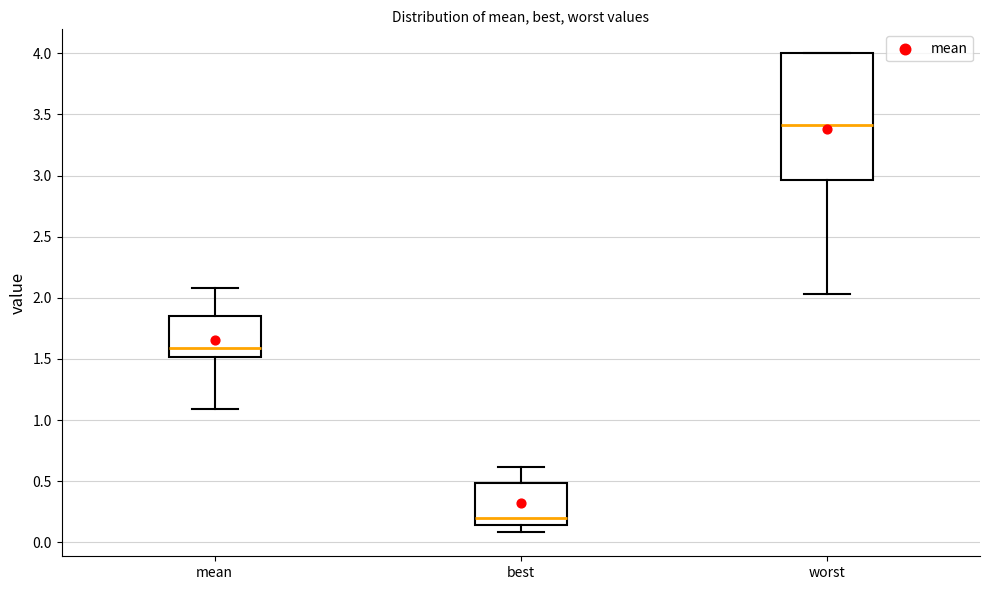

Which box has the lowest median line?

best